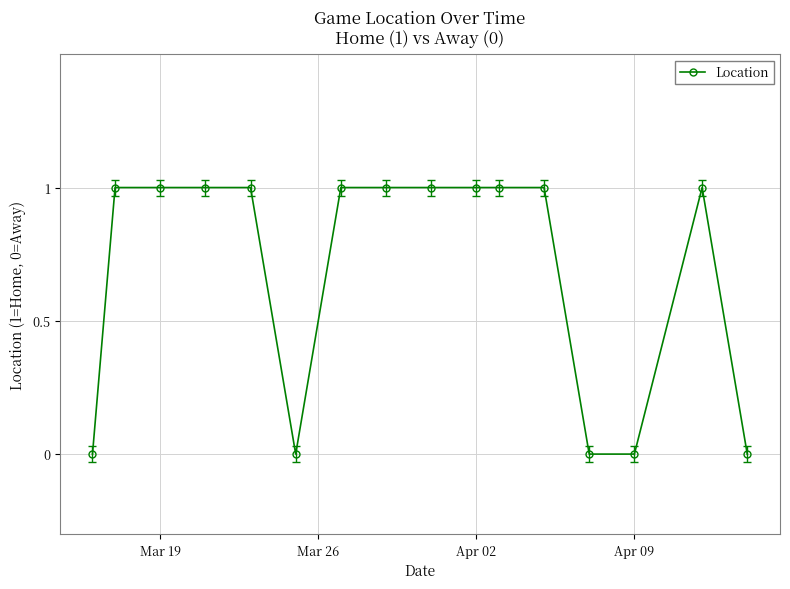

Reading right to left, list all the values displayed in this chart.

0	1	0	0	1	1	1	1	1	1	0	1	1	1	1	0